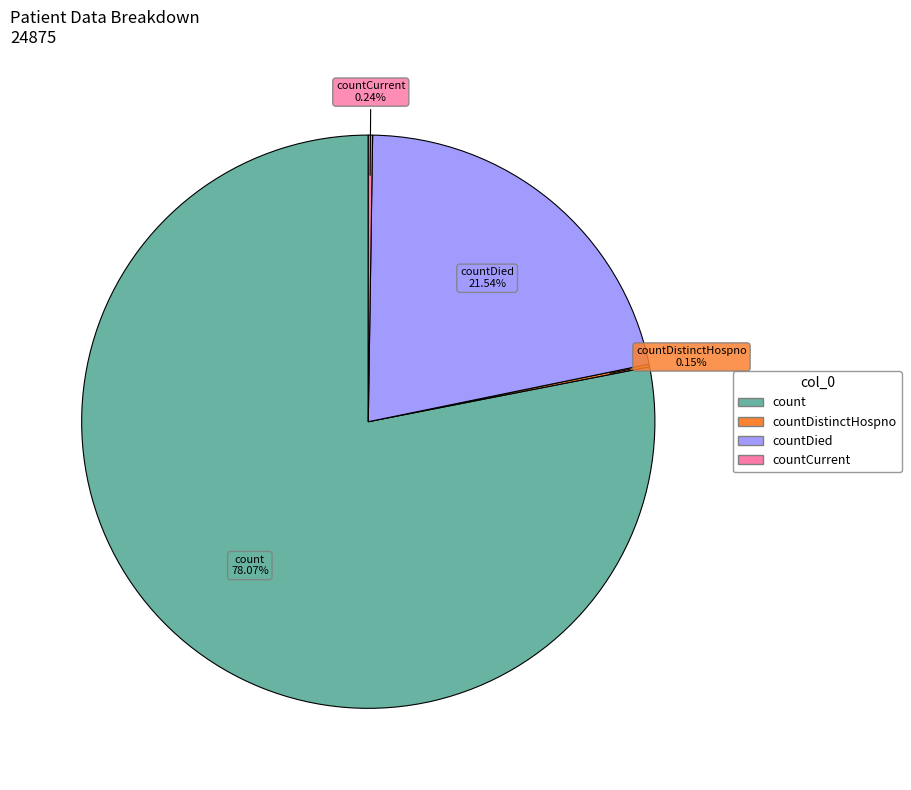

Is there any slice that represents more than half of the pie?

Yes